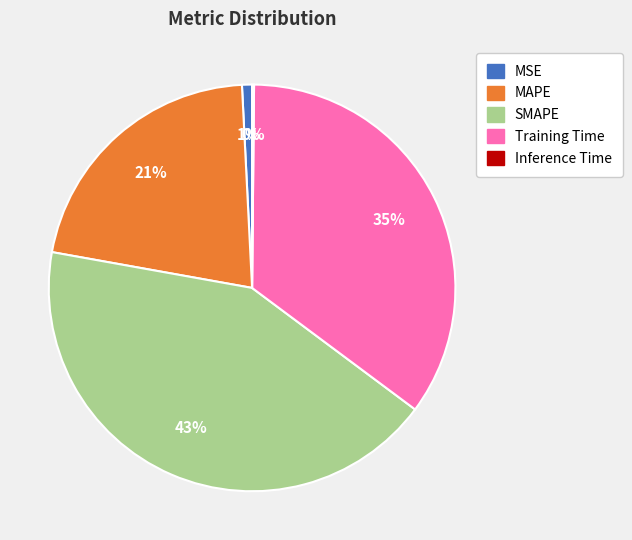

To the nearest percent, what is the combined percentage of SMAPE and MAPE?

64%